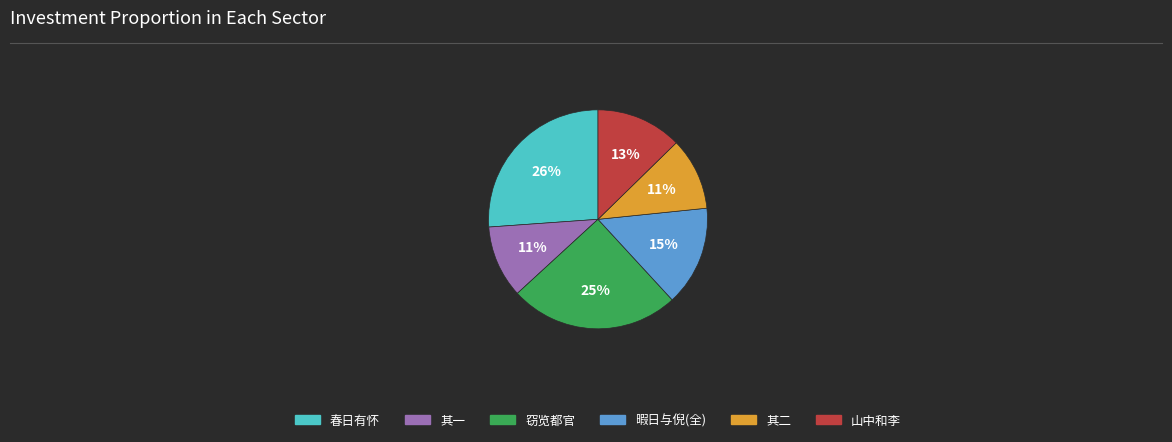

To the nearest percent, what is the difference between the largest and smallest slice percentages?

15%